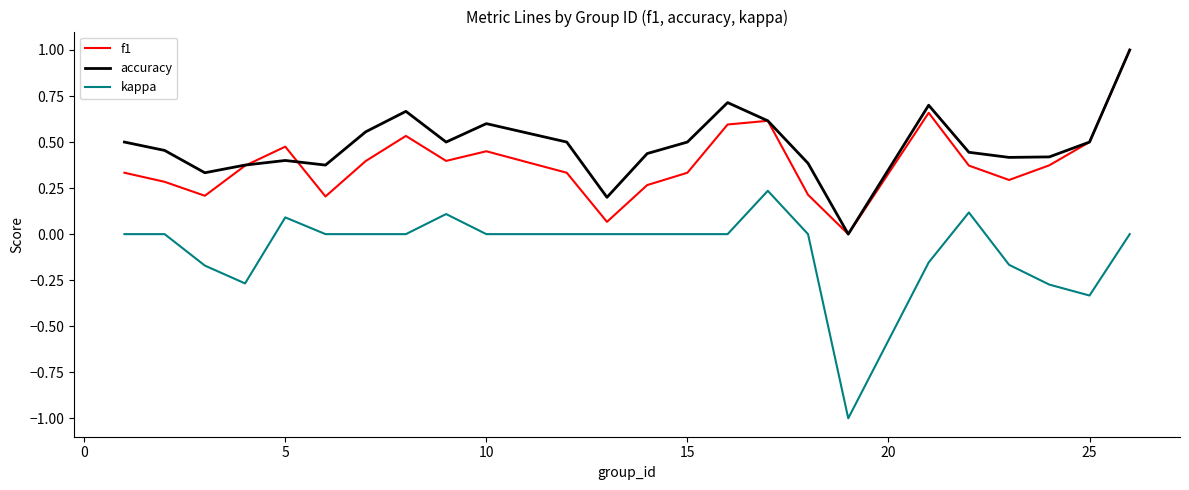

Which series has the largest total across all categories?

accuracy